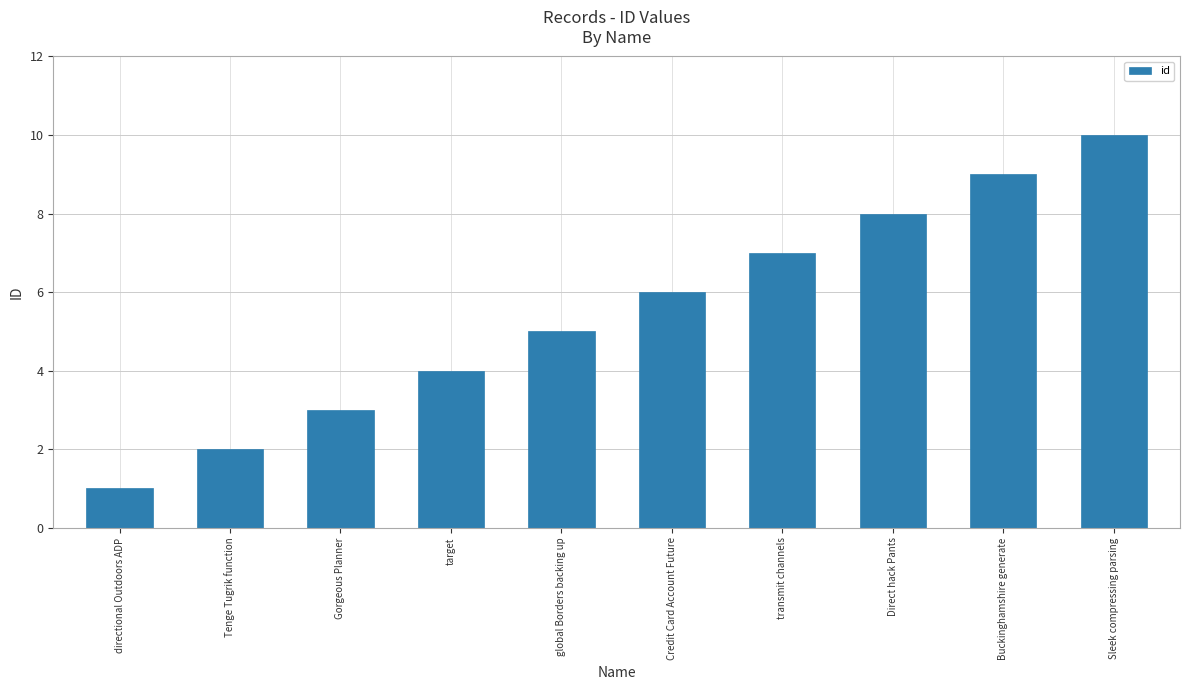

What is the change in value from Gorgeous Planner to global Borders backing up?

+2